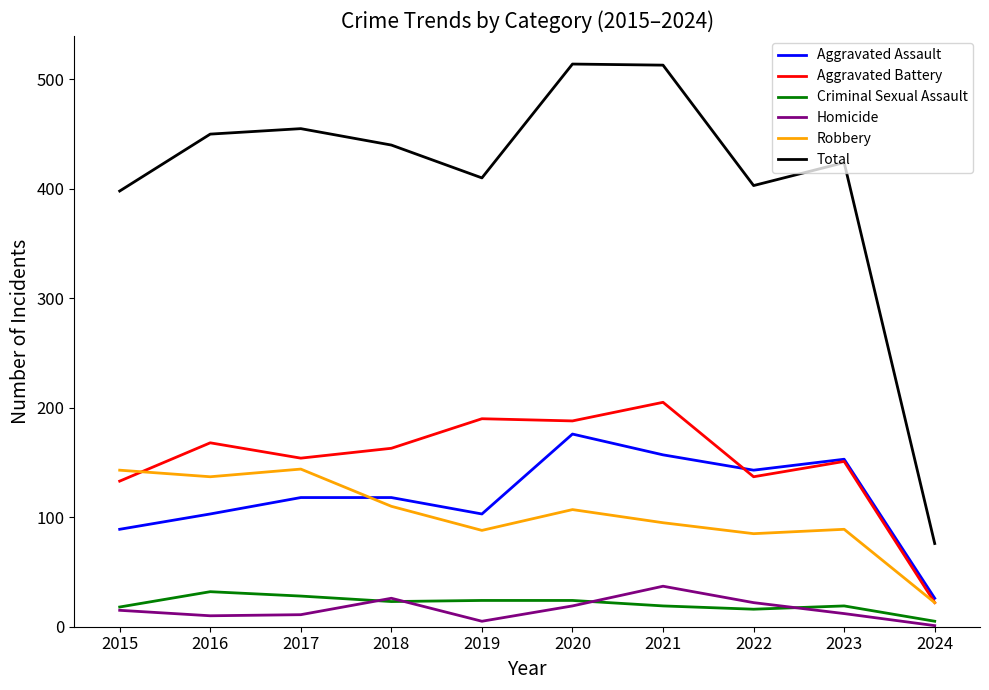

True or false: Criminal Sexual Assault and Robbery intersect in this chart.

False